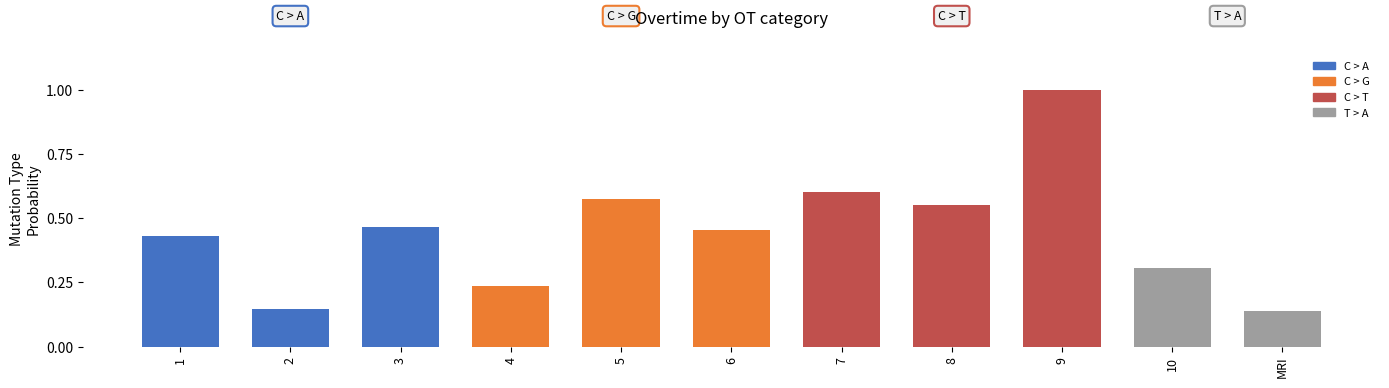

Is it true that the value at 9 is 1.0?

True